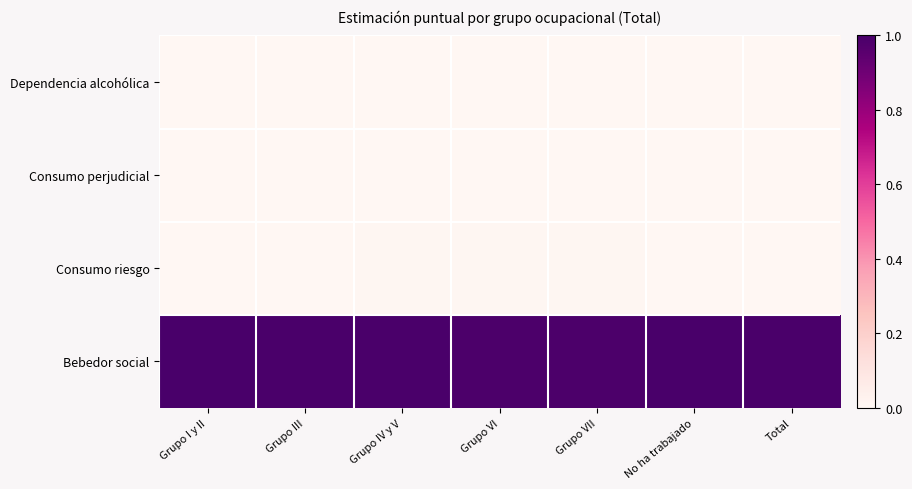

At Total, list the series in order from largest to smallest.

Bebedor social, Consumo riesgo, Consumo perjudicial, Dependencia alcohólica